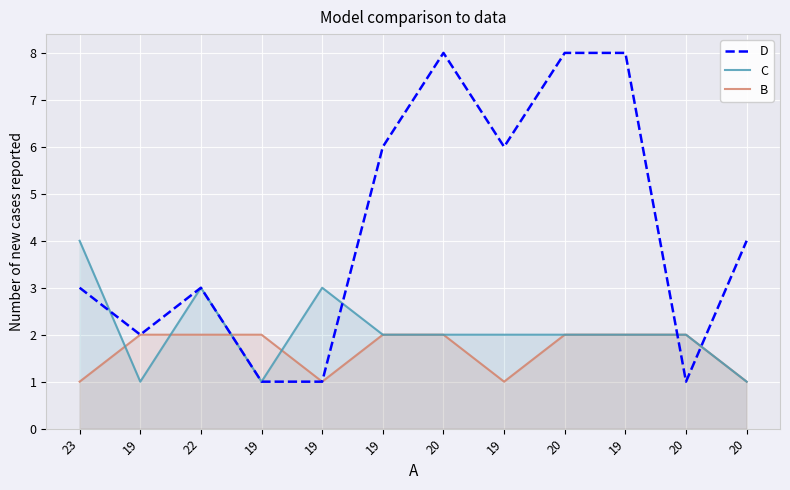

At which label is C closest to 2?

19